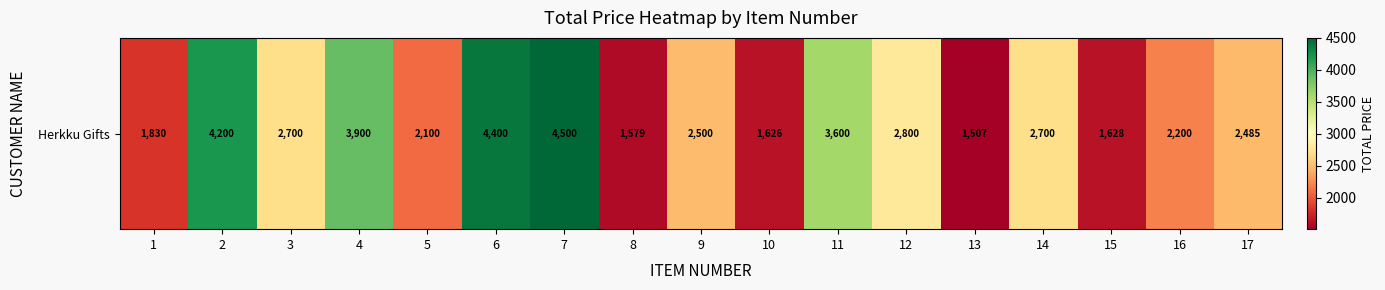

Approximately how many times larger is the value at 16 compared to 7?

0.5